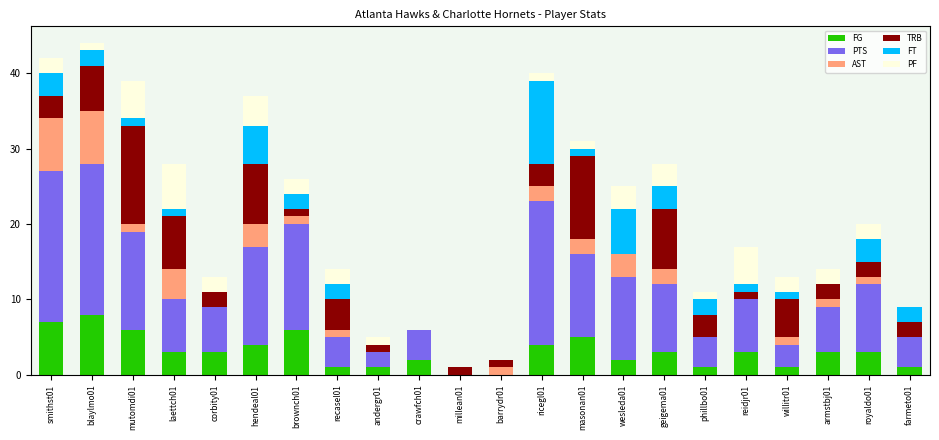

The FG series shows 8 at blaylmo01. True or false?

True